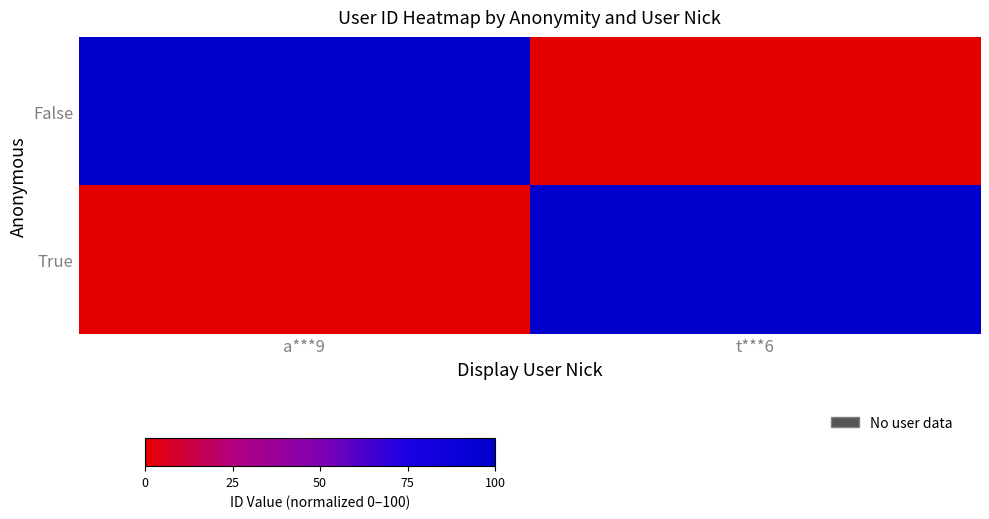

Rank the series by their maximum value, from highest to lowest.

False, True